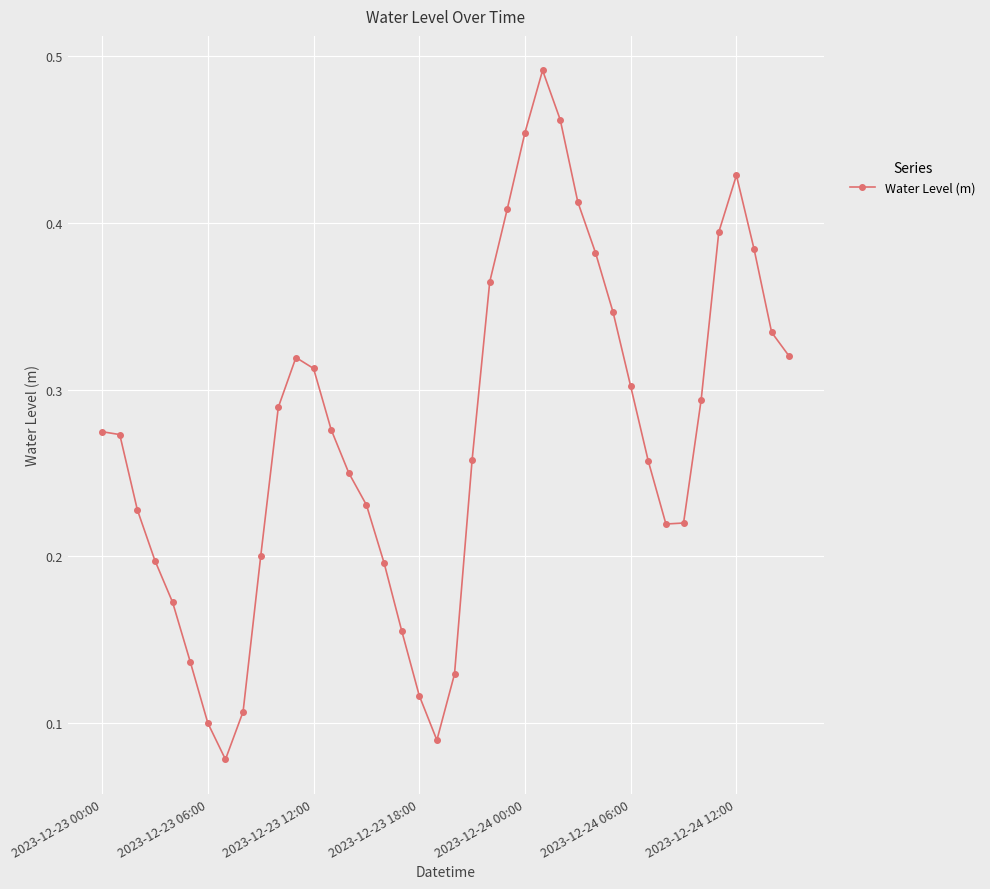

True or false: the data has more than 0 interior local peaks.

True